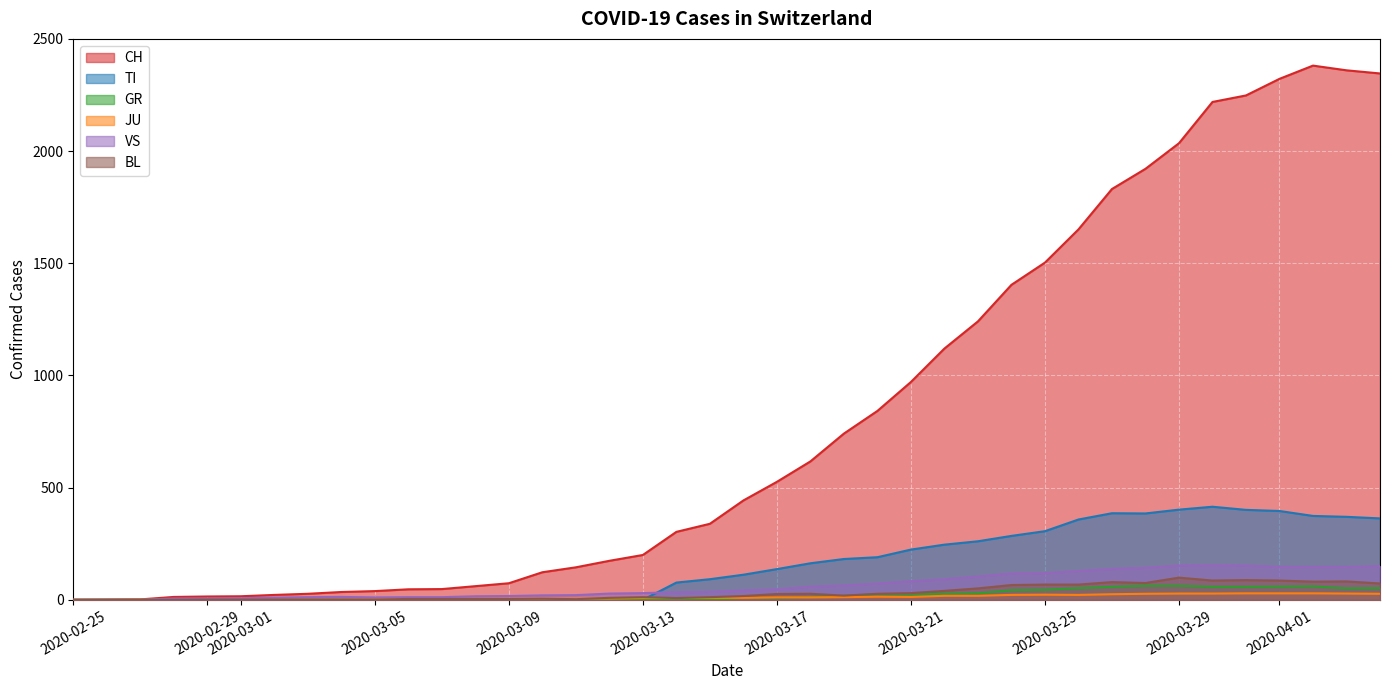

What is the difference between the maximum and minimum values in the BL series?

99